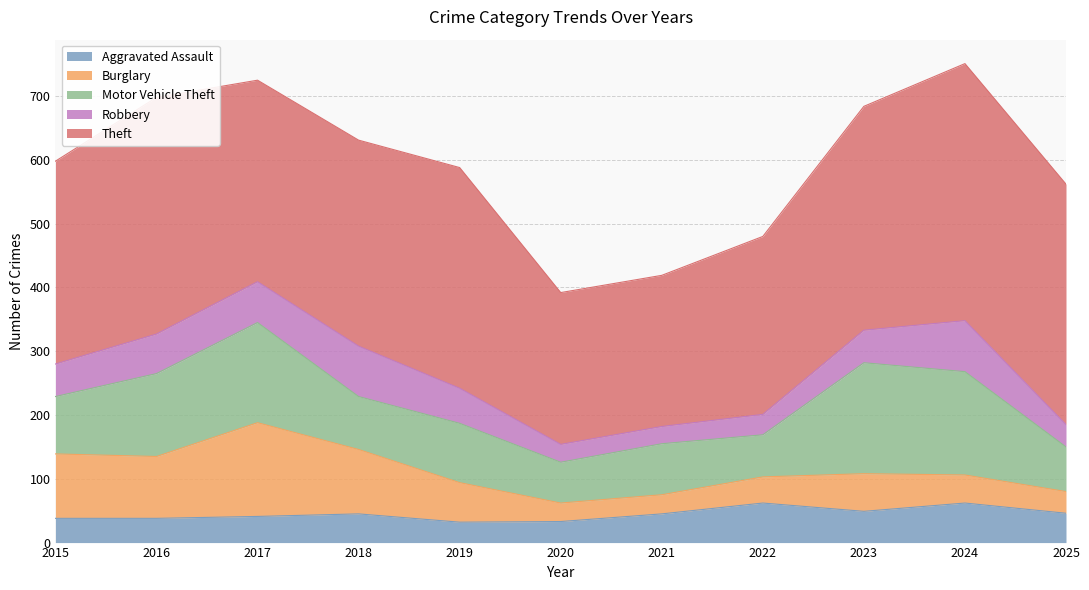

What is the difference between the second highest and minimum values in the Aggravated Assault series?

30